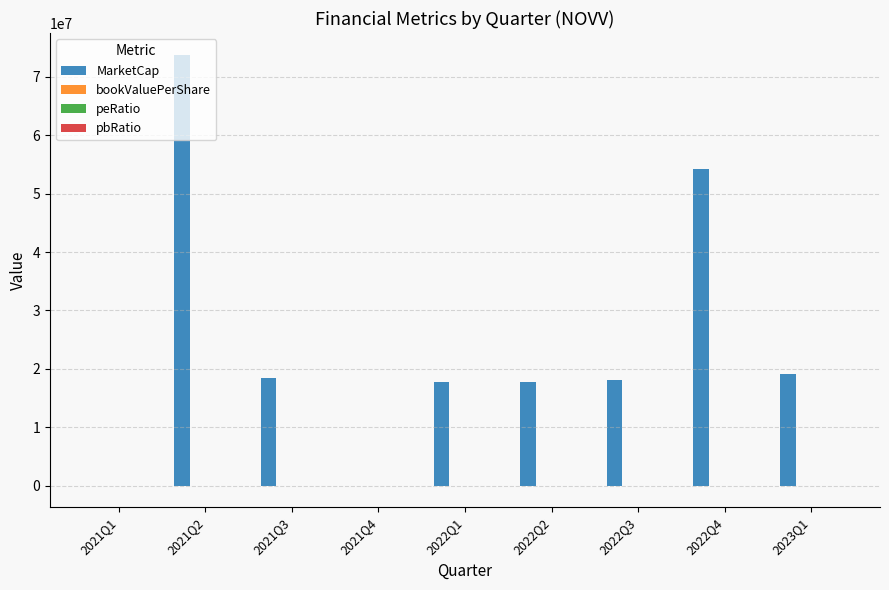

At which category does the chart reach its peak across all series?

2021Q2